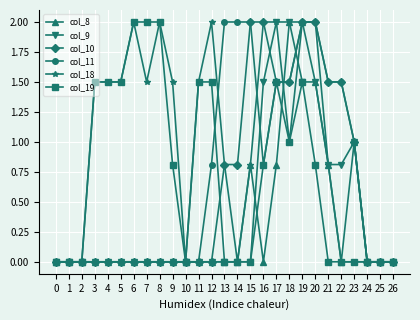

Count the number of categories in the chart.

27